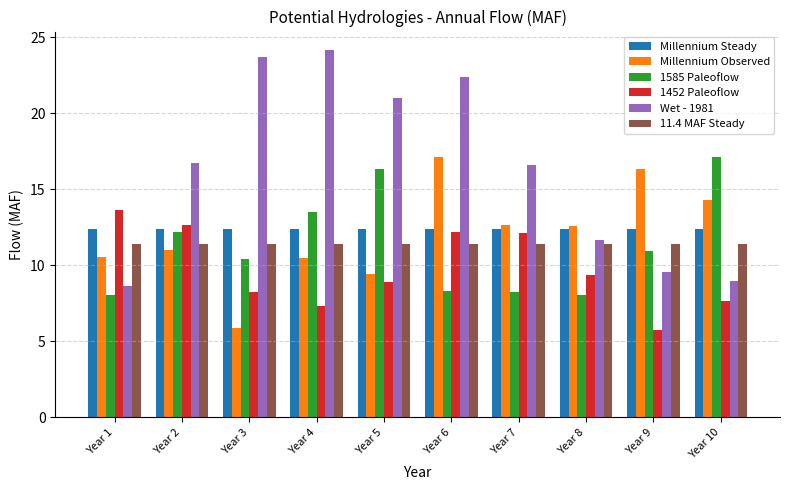

Which series changed the most between Year 7 and Year 10?

1585 Paleoflow